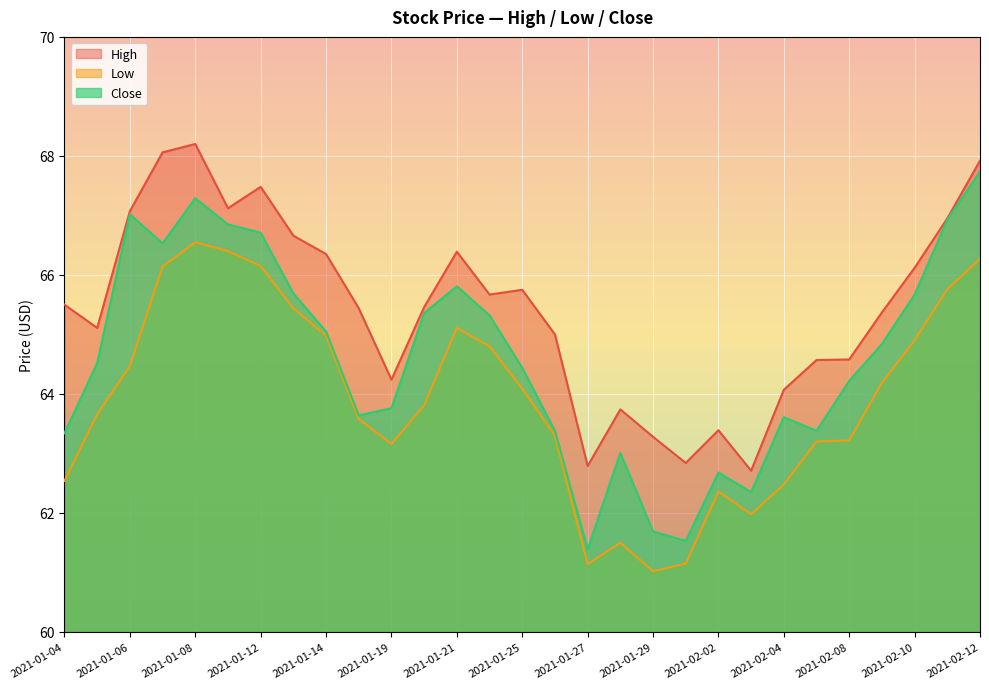

List the series in order of their overall mean, highest first.

High, Close, Low